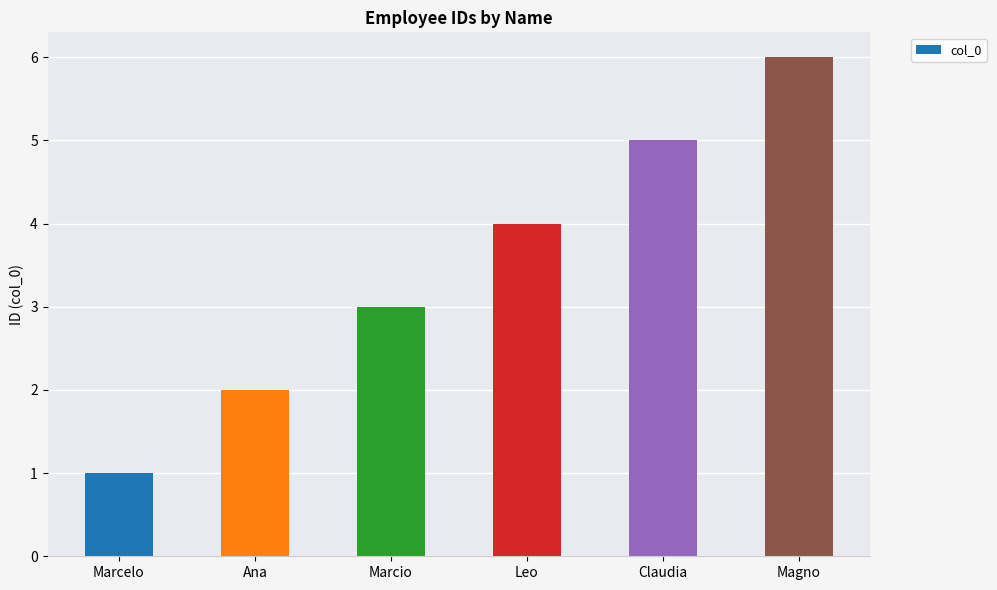

Reading left to right, extract all data points from this chart.

Marcelo=1	Ana=2	Marcio=3	Leo=4	Claudia=5	Magno=6